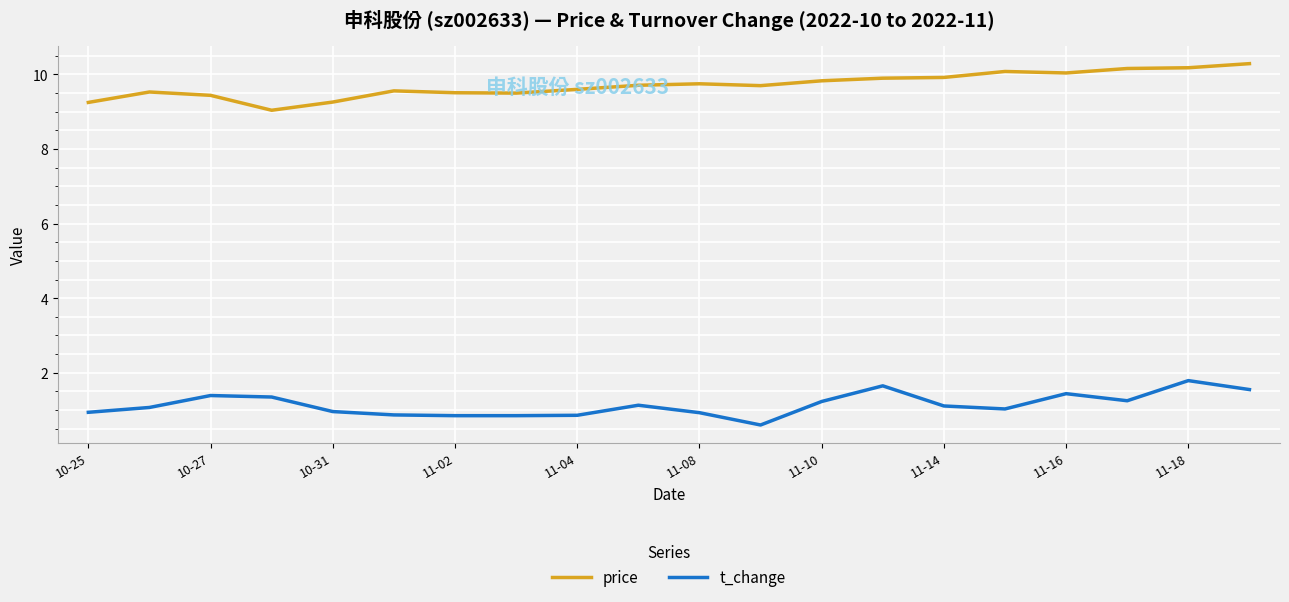

What is the maximum value shown in the chart?

10.3